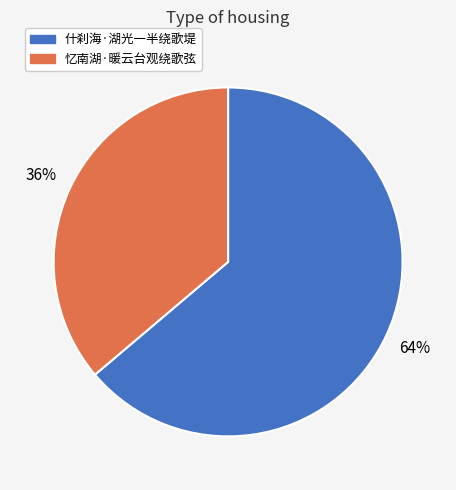

Count the number of slices in the pie.

2